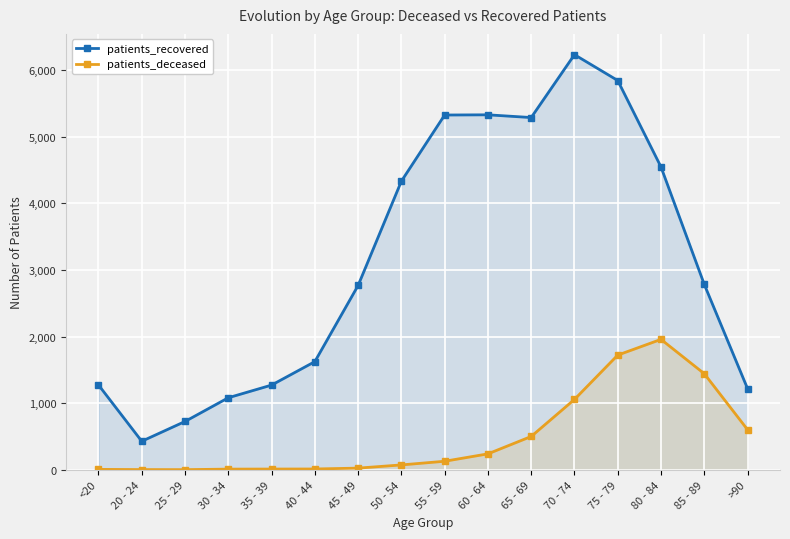

What is the difference between the maximum and minimum values in the patients_deceased series?

1955